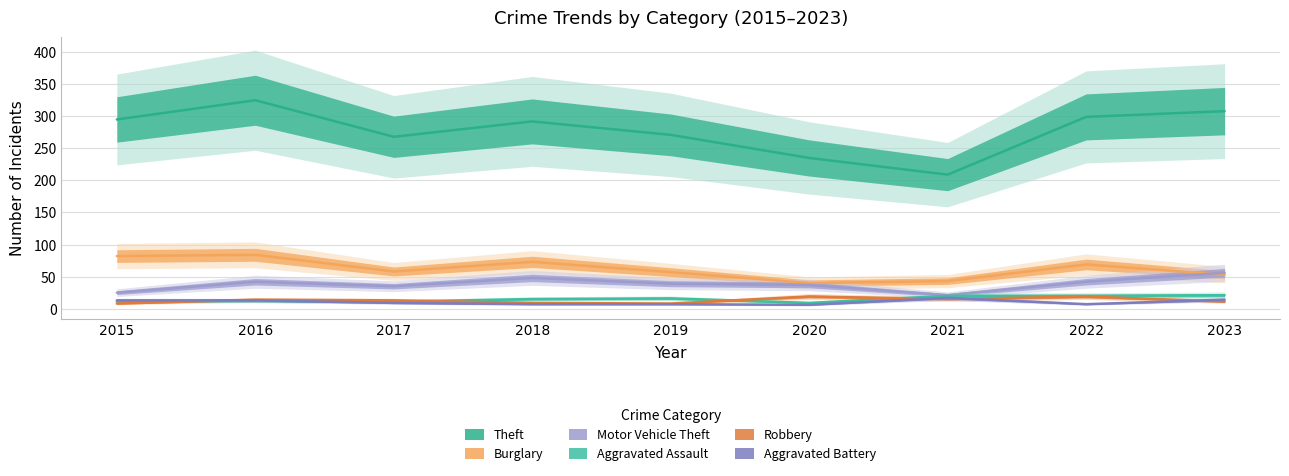

Which series changed the most between 2016 and 2021?

Theft